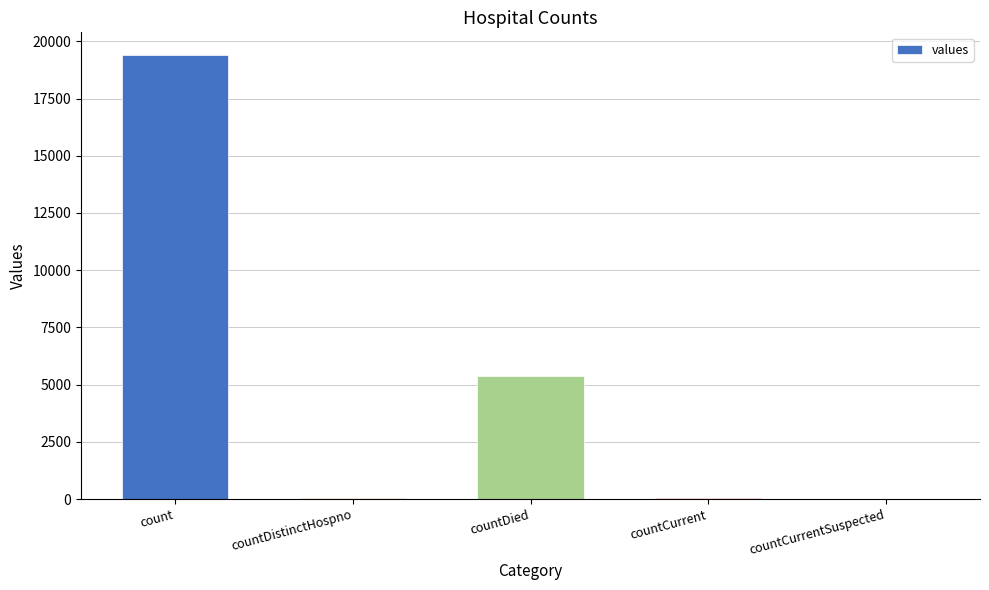

Where is the data nearest to the value 9710?

countDied